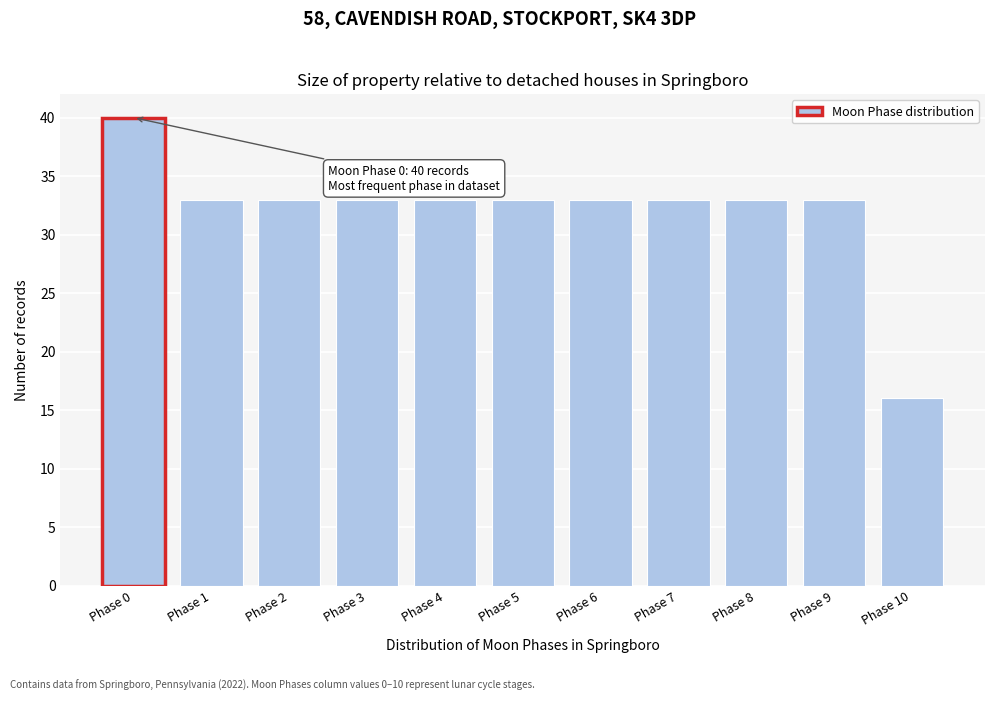

Reading left to right, what are all the values shown in this chart?

40	33	33	33	33	33	33	33	33	33	16